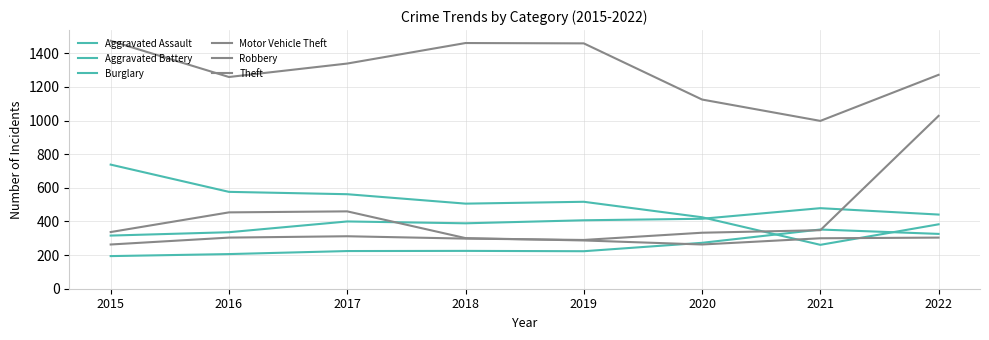

At which label does Aggravated Assault first exceed 225?

2020